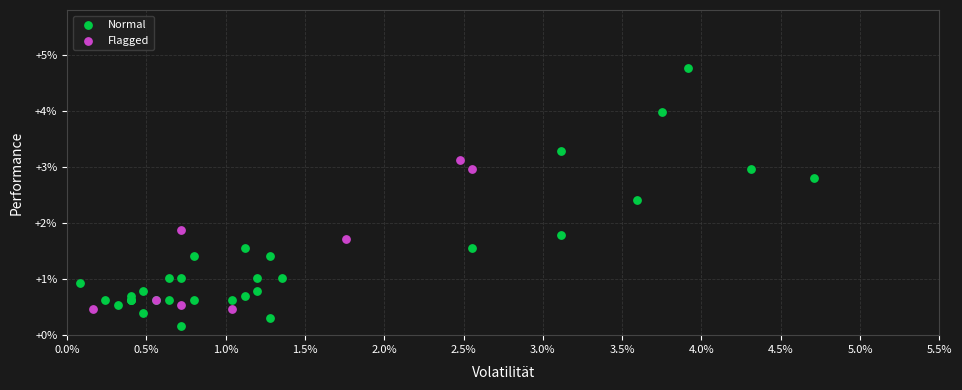

What are all the series names shown in the legend?

Normal, Flagged